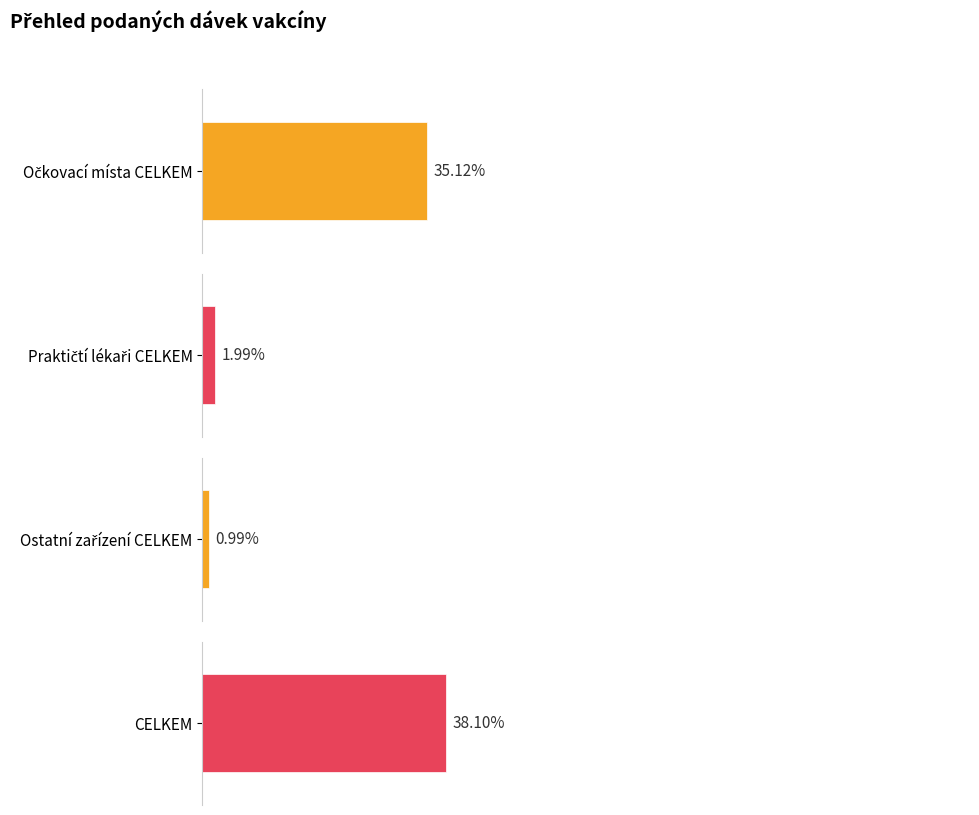

Is the value of Očkovací místa CELKEM at 31.12.2020 greater than the value of Ostatní zařízení CELKEM at 27.12.2020?

Yes